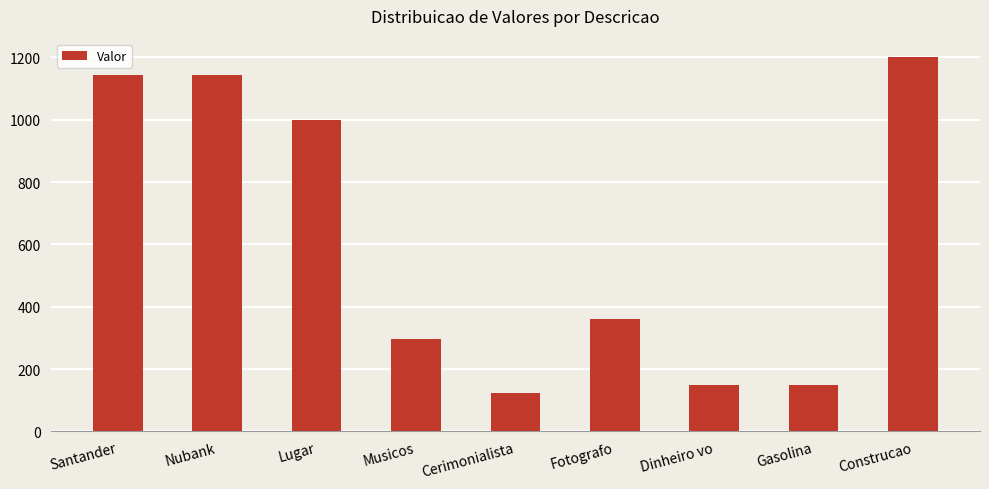

The value at Fotografo is 114. True or false?

False